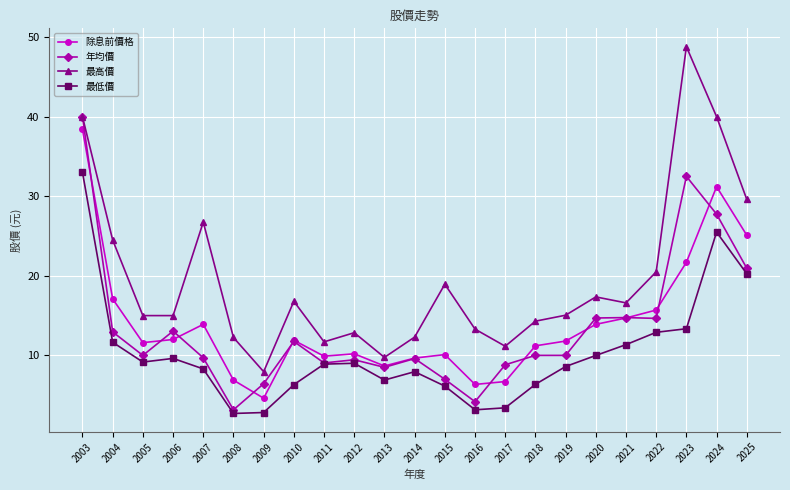

What are all the series names shown in the legend?

除息前價格, 年均價, 最高價, 最低價